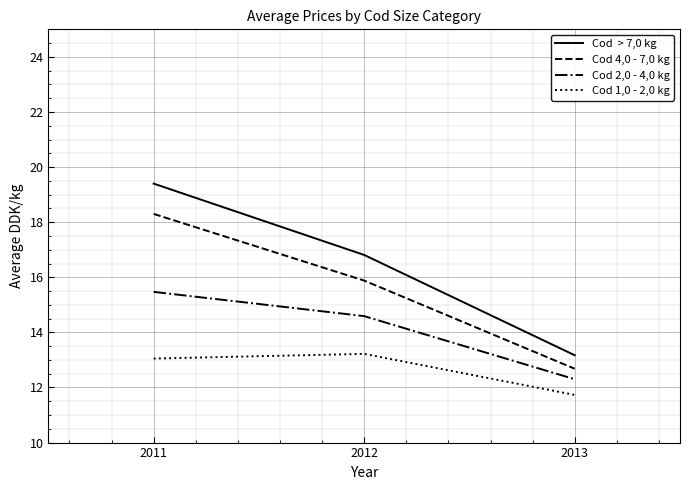

What is the spread (max minus min) of values at 2013?

1.4